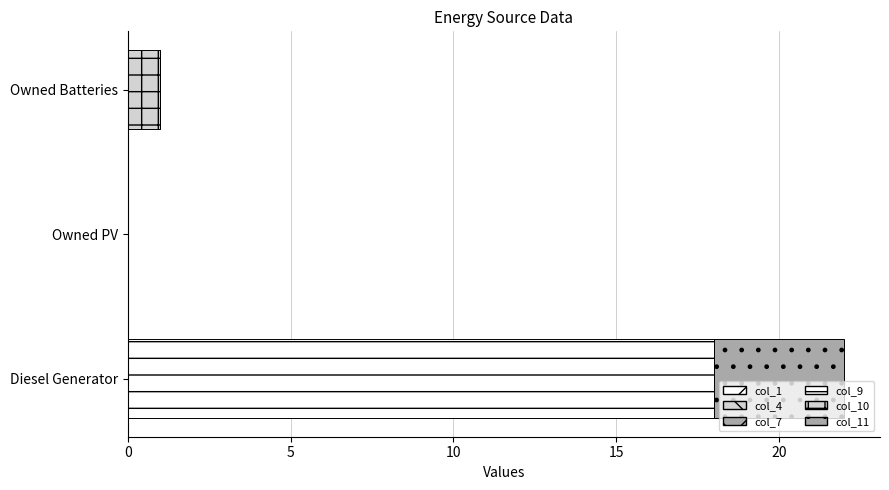

Count the number of categories in the chart.

3